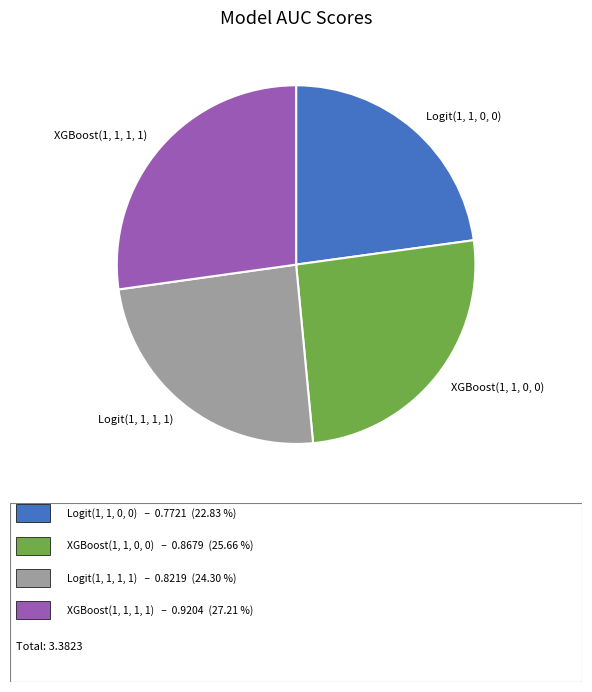

Does any single category account for the majority?

No